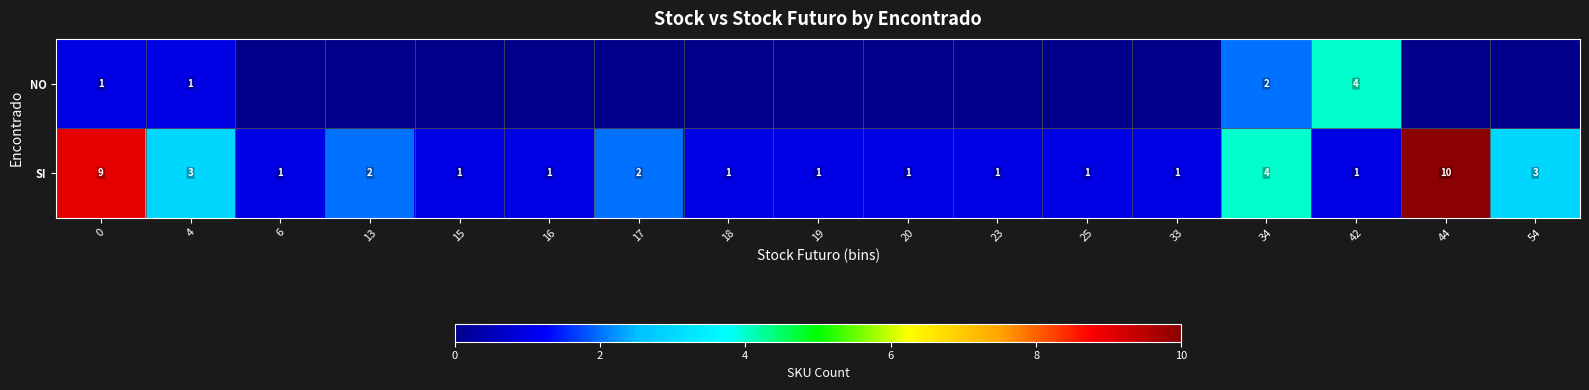

What is the spread (max minus min) of values at 0?

8